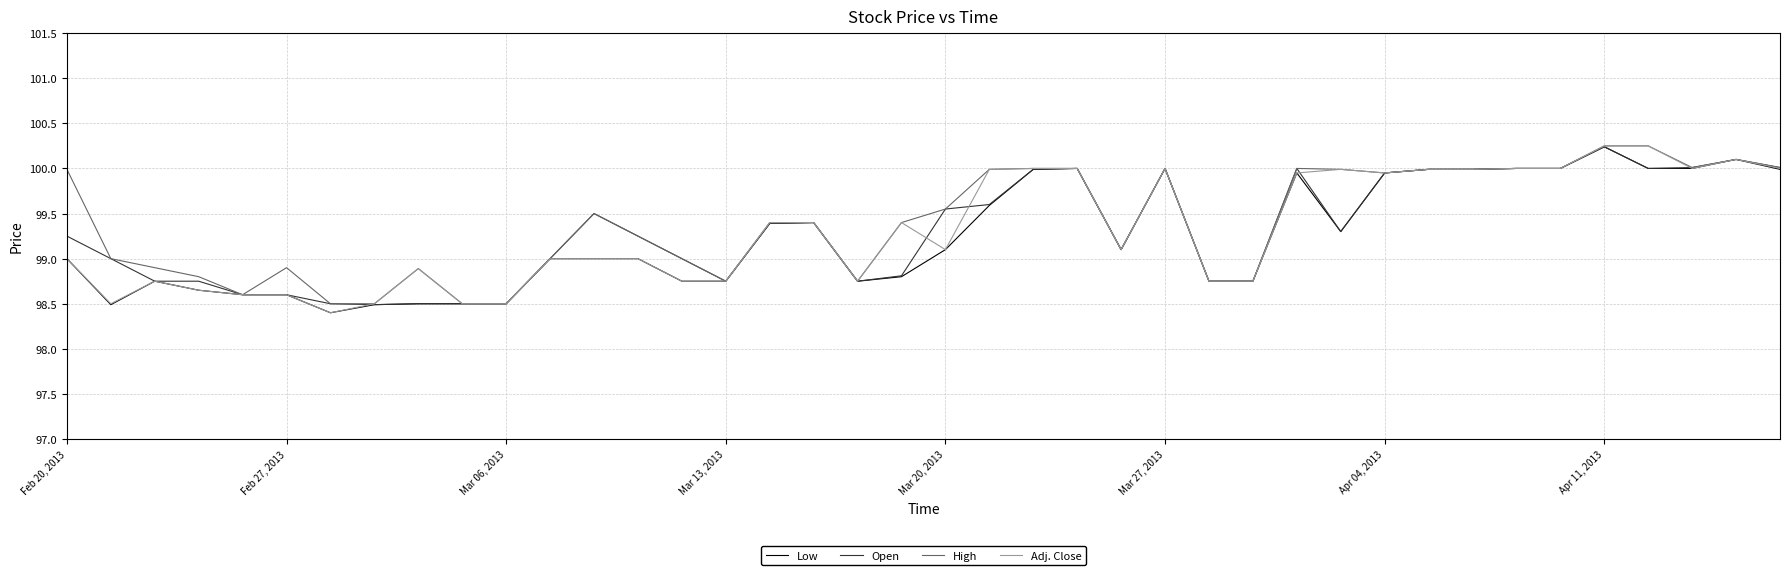

What is the value of the Low point at the 30th from the left?

99.3